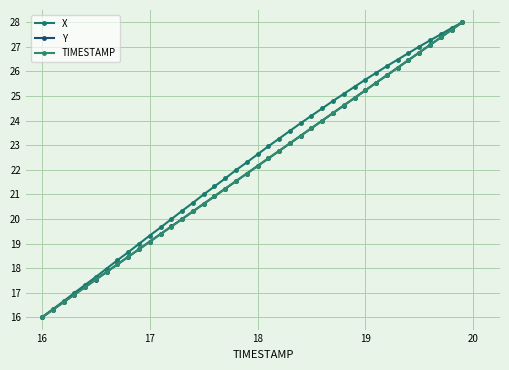

Reading right to left, what are all the values shown in this chart?

X: 28.0	27.8	27.5	27.3	27.0	26.7	26.5	26.2	25.9	25.7	25.4	25.1	24.8	24.5	24.2	23.9	23.6	23.3	23.0	22.6	22.3	22.0	21.6	21.3	21.0	20.7	20.3	20.0	19.7	19.3	19.0	18.6	18.3	18.0	17.6	17.3	17.0	16.7	16.3	16.0
Y: 28.0	27.7	27.4	27.1	26.8	26.5	26.2	25.8	25.5	25.2	24.9	24.6	24.3	24.0	23.7	23.4	23.1	22.8	22.5	22.2	21.8	21.5	21.2	20.9	20.6	20.3	20.0	19.7	19.4	19.1	18.8	18.5	18.2	17.8	17.5	17.2	16.9	16.6	16.3	16.0
TIMESTAMP: 28.0	27.7	27.4	27.1	26.8	26.5	26.2	25.8	25.5	25.2	24.9	24.6	24.3	24.0	23.7	23.4	23.1	22.8	22.5	22.2	21.8	21.5	21.2	20.9	20.6	20.3	20.0	19.7	19.4	19.1	18.8	18.5	18.2	17.8	17.5	17.2	16.9	16.6	16.3	16.0